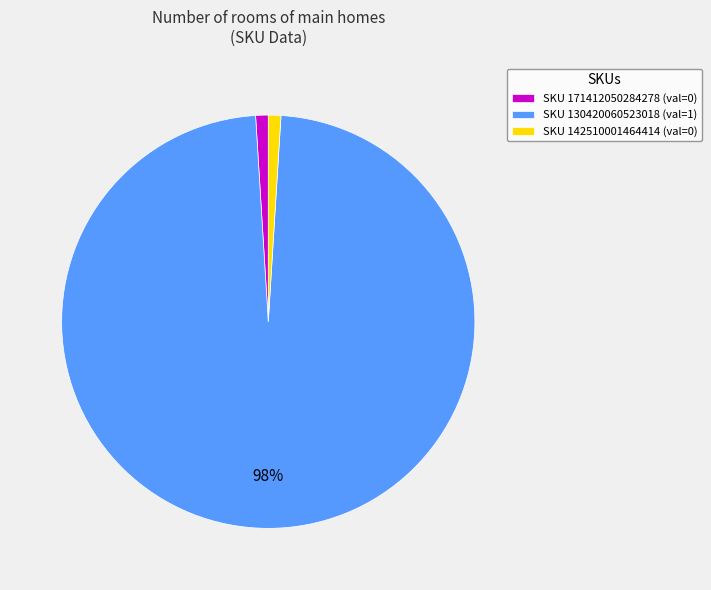

Count the number of slices in the pie.

3